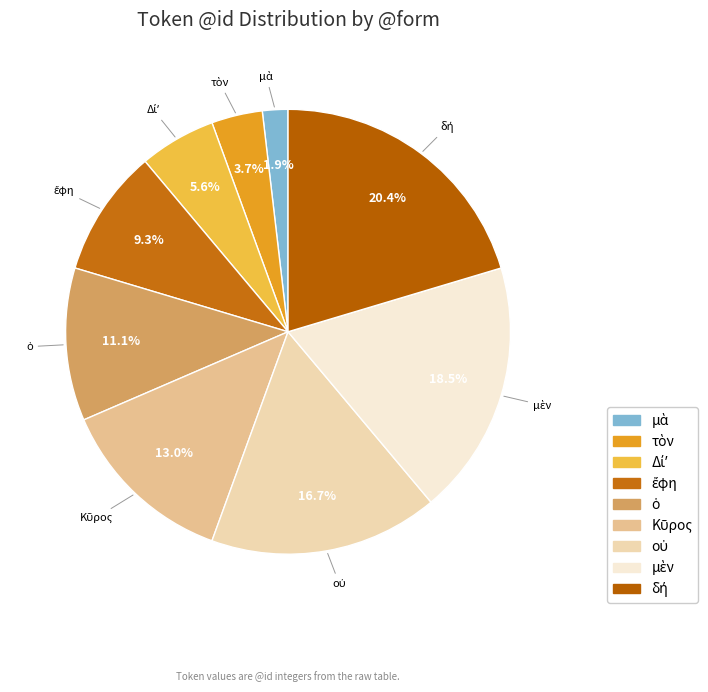

Is there a majority slice in this chart?

No